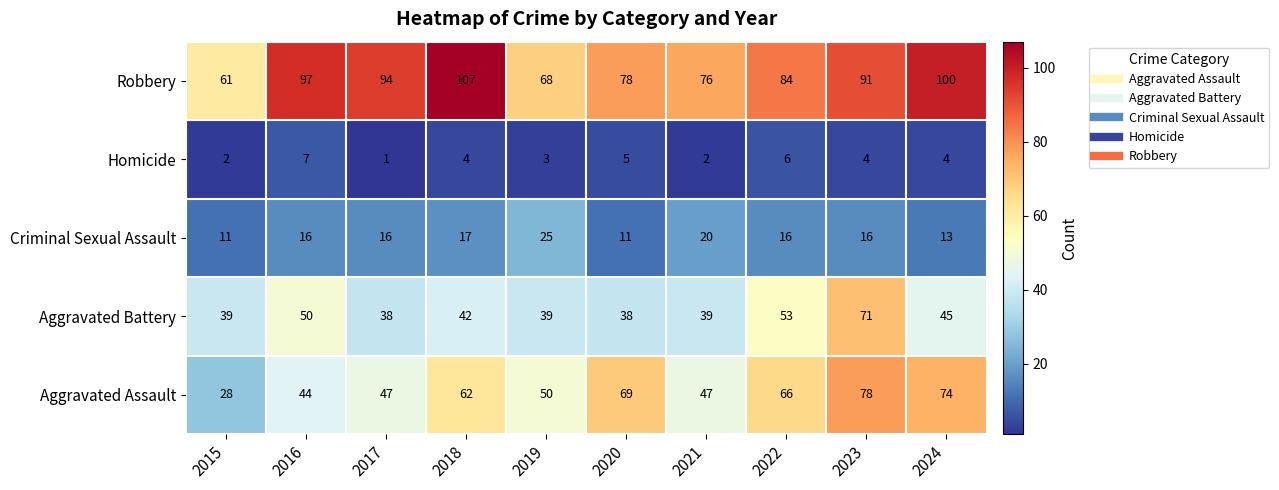

At how many categories does at least one series exceed 30?

10